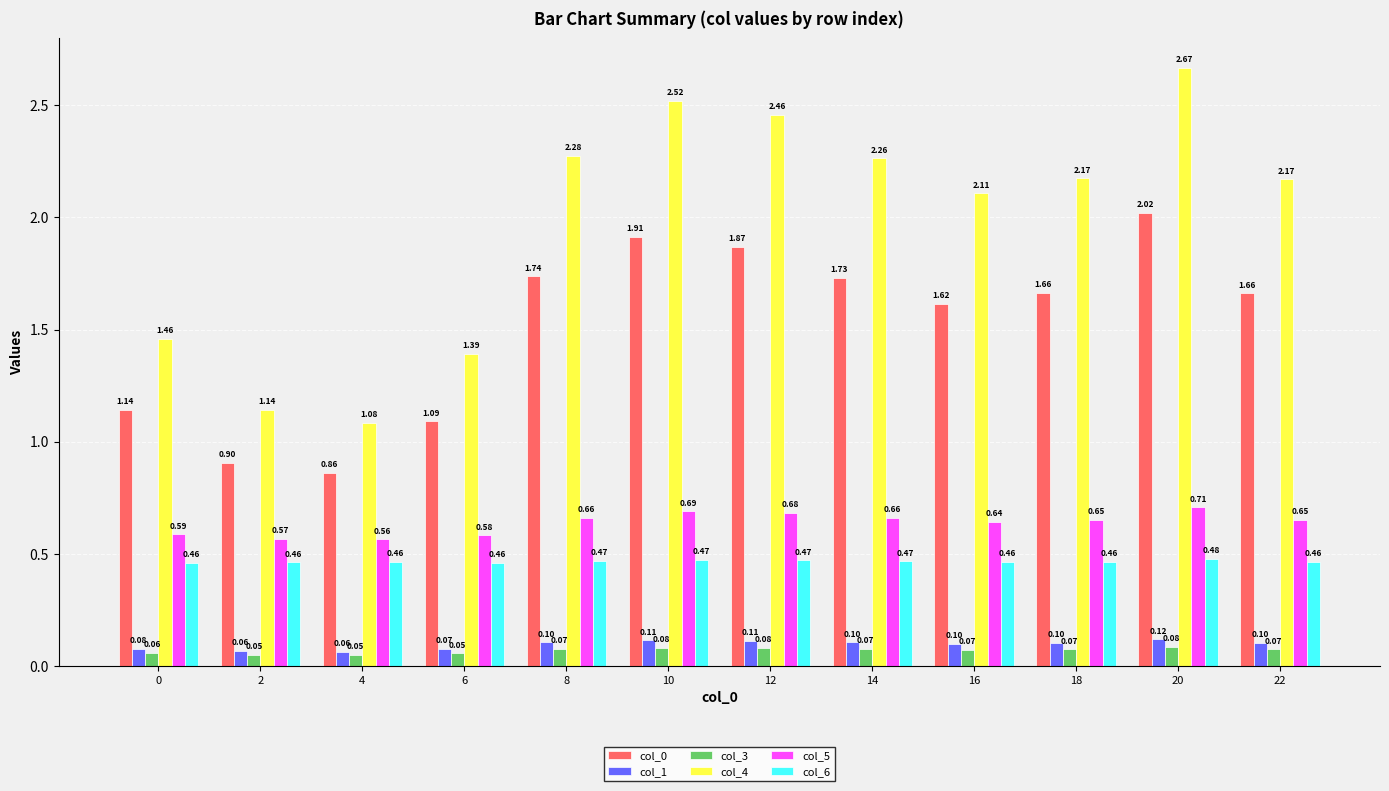

What is the sum of all col_0 values?

18.2